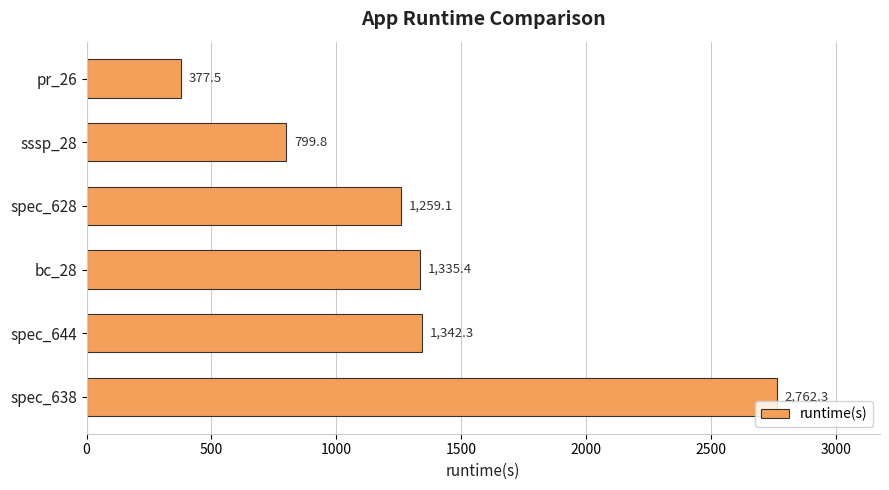

Read the value at spec_638.

2762.3